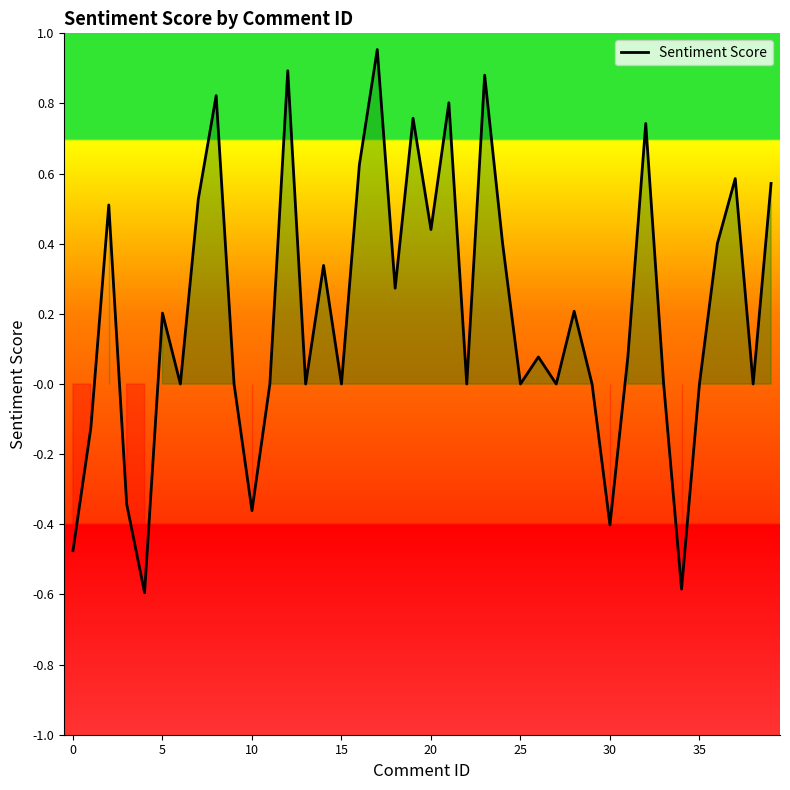

What is the minimum value shown in the chart?

-0.6